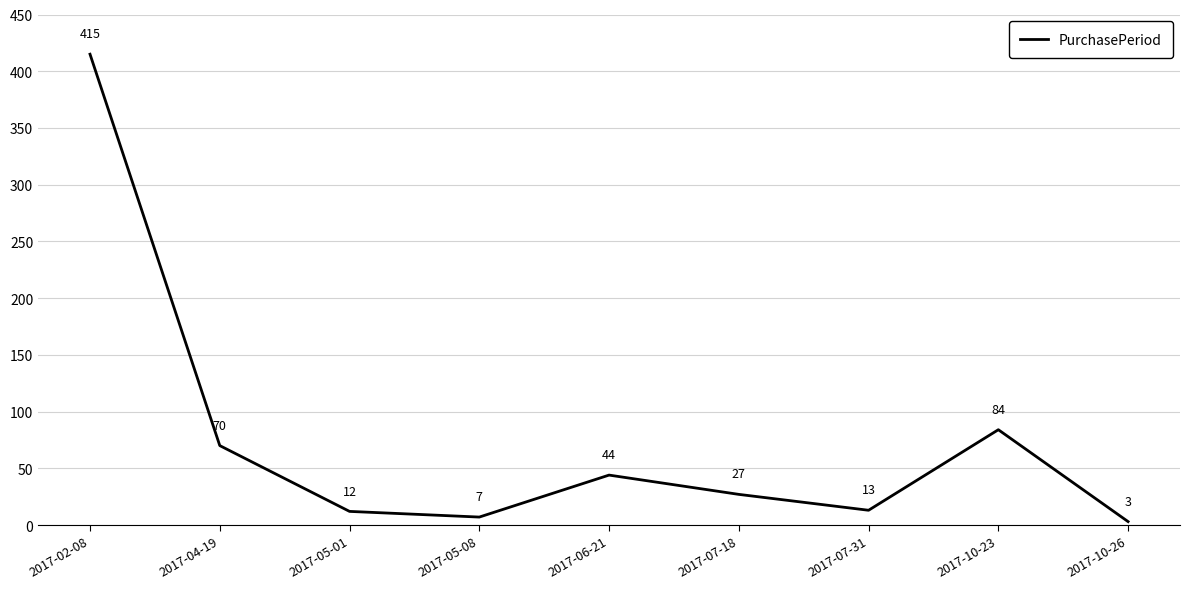

Where does the data first go above 27?

2017-02-08